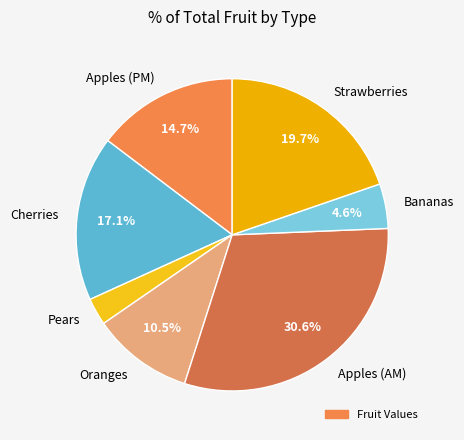

The Apples (AM) slice represents 31% of the pie. True or false?

True